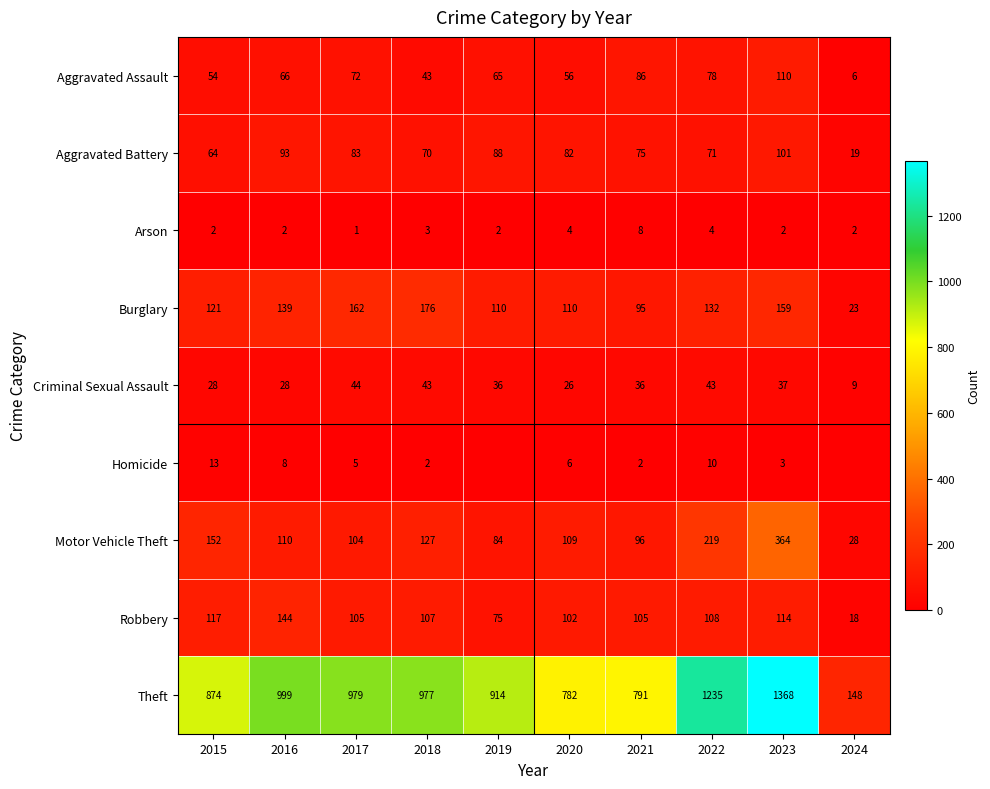

What is the difference between the Burglary values at 2019 and 2023?

49